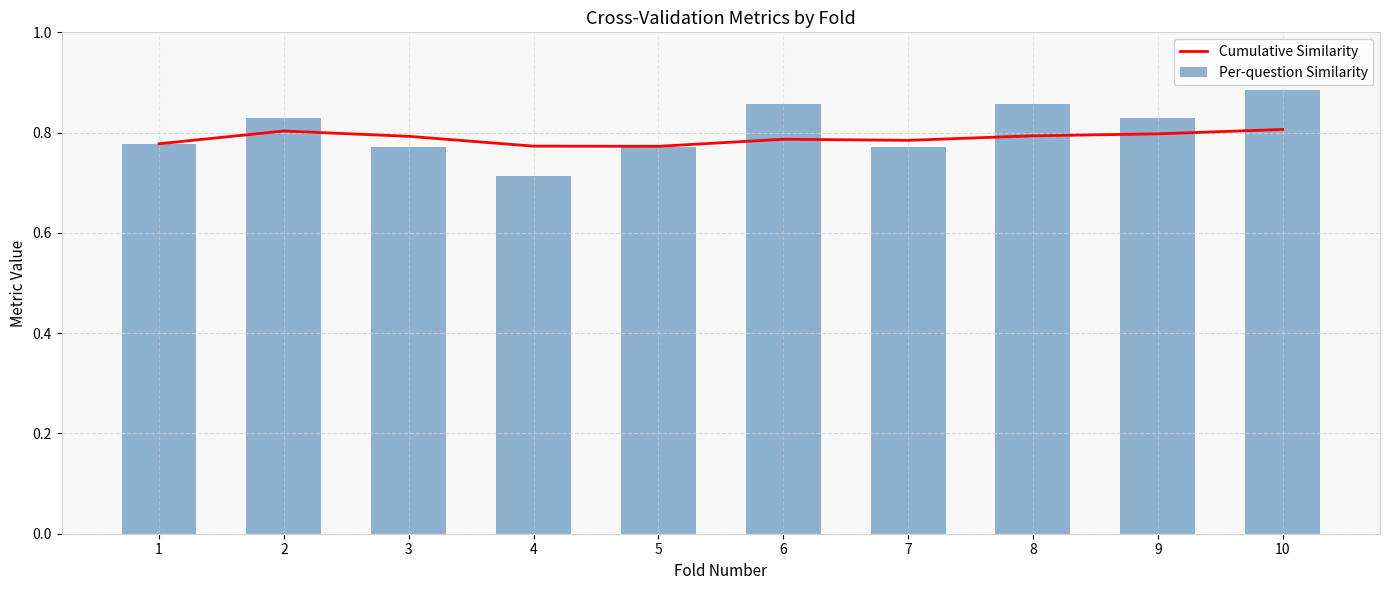

Between 6 and 7, which series saw the biggest shift?

Per-question Similarity